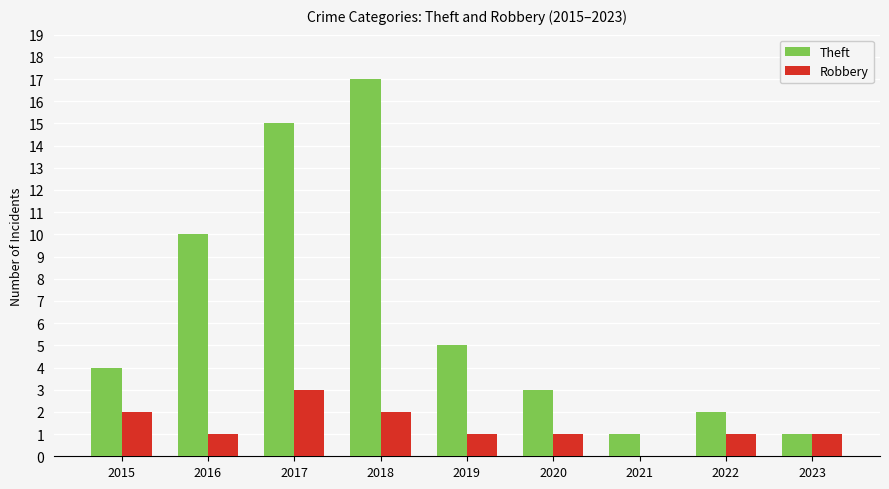

What are all the series names shown in the legend?

Theft, Robbery